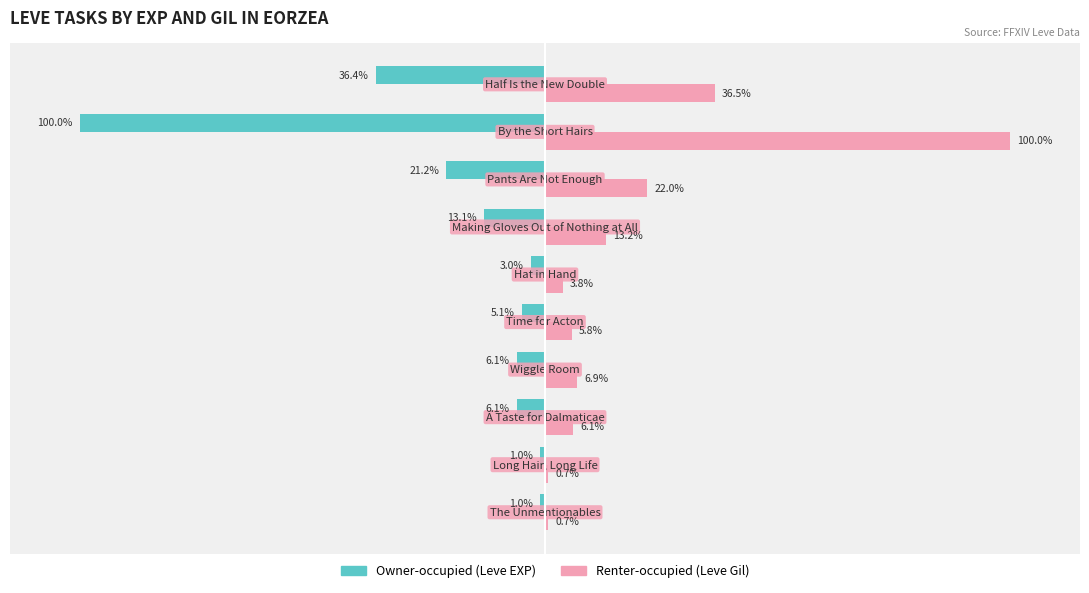

Which series has the largest range (max minus min)?

Renter-occupied (Leve Gil)